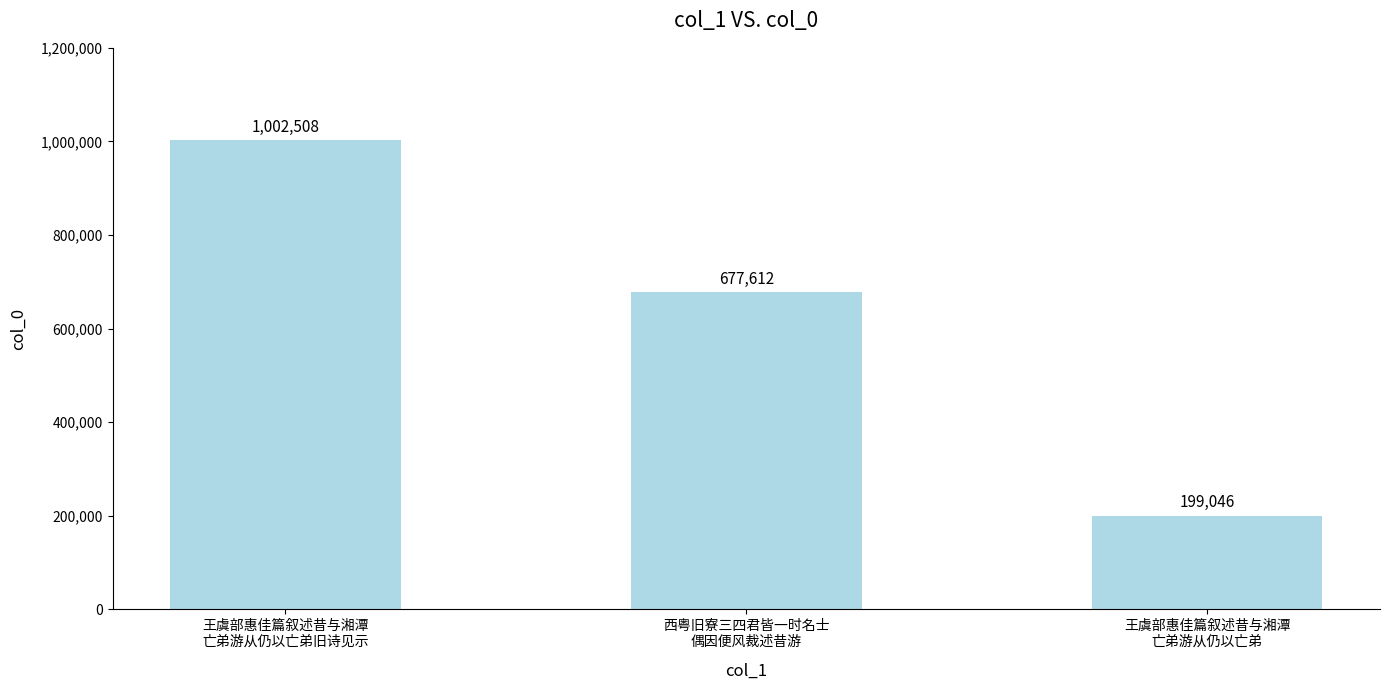

List the labels in order of value, smallest first.

王虞部惠佳篇叙述昔与湘潭
亡弟游从仍以亡弟, 西粤旧寮三四君皆一时名士
偶因便风裁述昔游, 王虞部惠佳篇叙述昔与湘潭
亡弟游从仍以亡弟旧诗见示